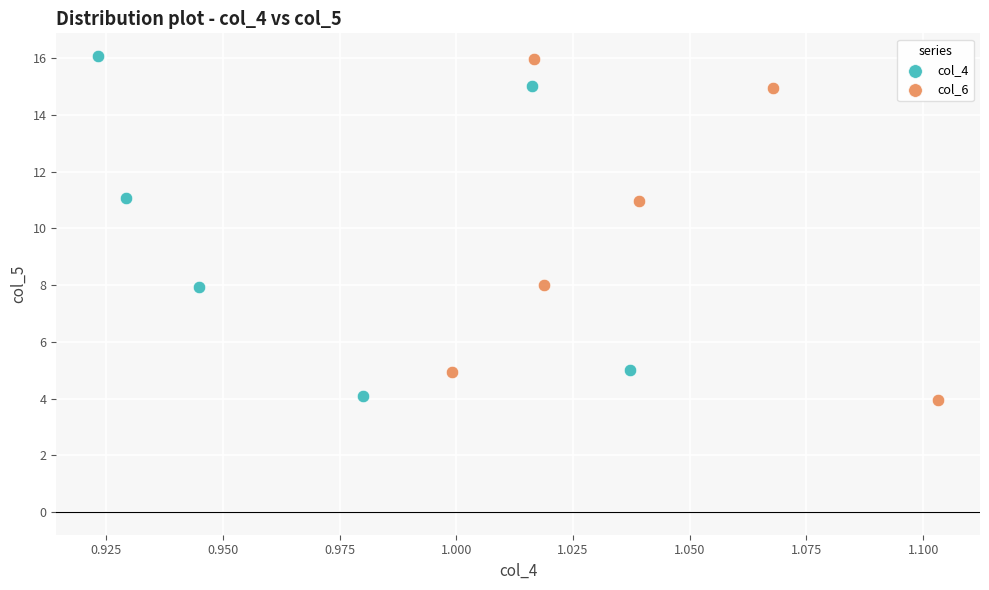

Which series has the largest Y range (max minus min)?

col_6